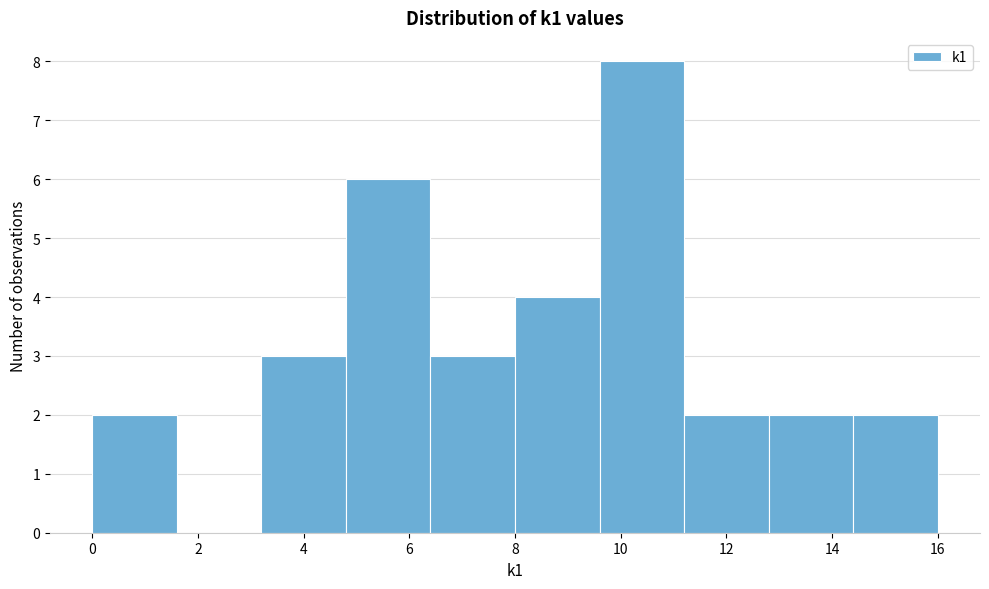

Reading left to right, transcribe this chart: for each bar, give the range it covers on the x-axis and its height. The values are not printed on the chart, so give them approximately, as read against the axis.

0.0 to 1.6: 2
1.6 to 3.2: 0
3.2 to 4.8: 3
4.8 to 6.4: 6
6.4 to 8.0: 3
8.0 to 9.6: 4
9.6 to 11.2: 8
11.2 to 12.8: 2
12.8 to 14.4: 2
14.4 to 16.0: 2